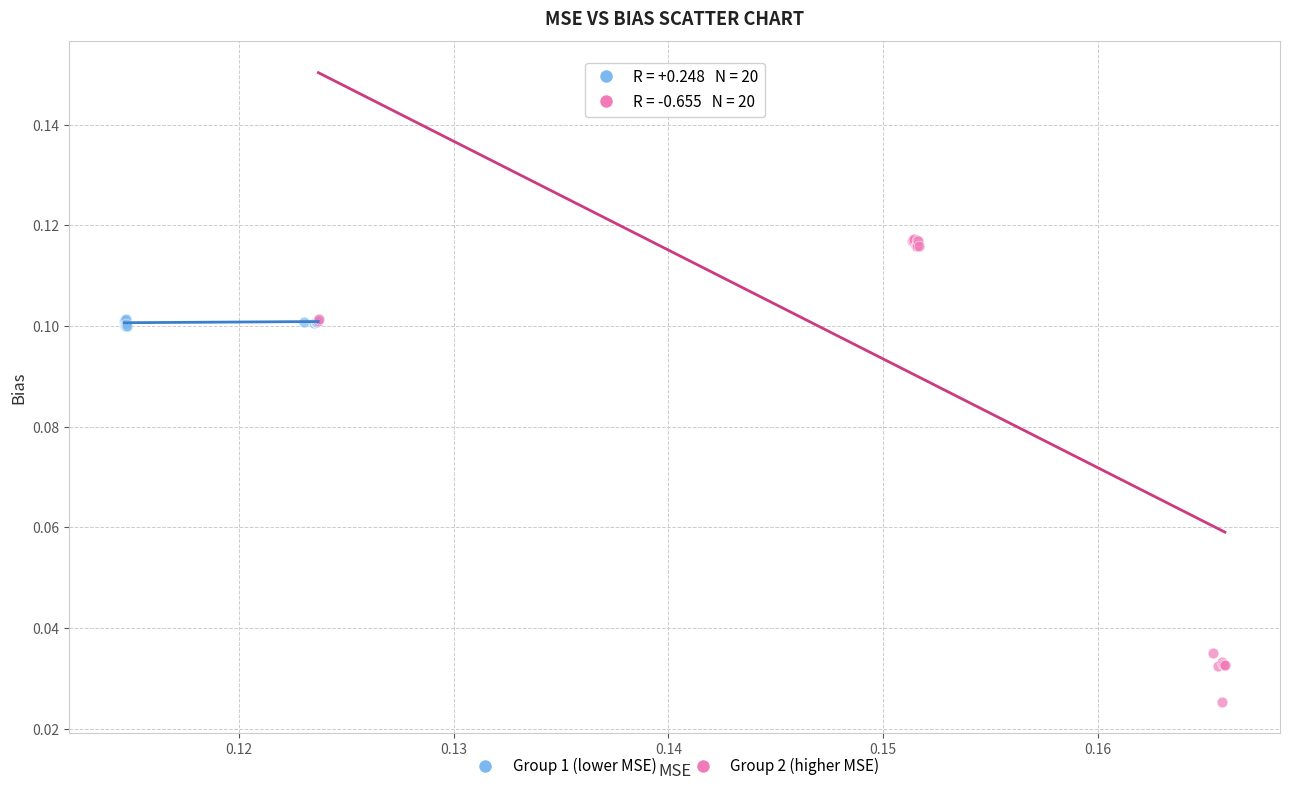

What are all the series names shown in the legend?

Group 1 (lower MSE), Group 2 (higher MSE)